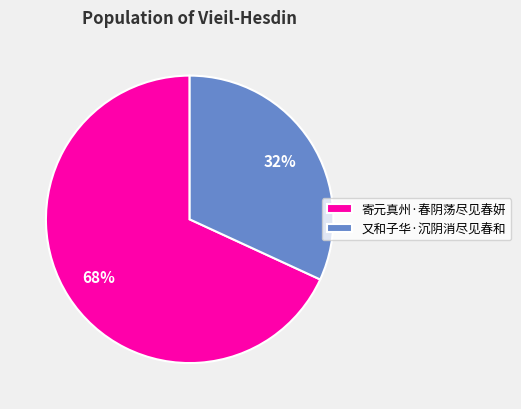

Rank the categories by value from lowest to highest.

又和子华·沉阴消尽见春和, 寄元真州·春阴荡尽见春妍